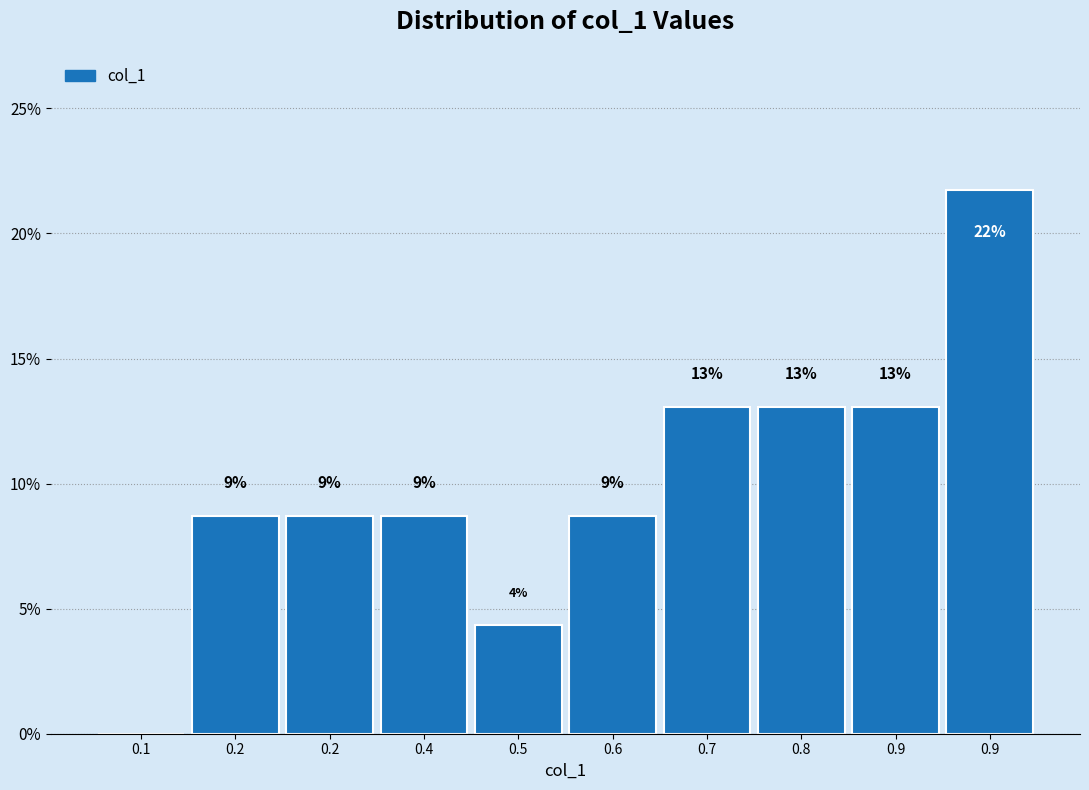

Are the bars horizontal?

No